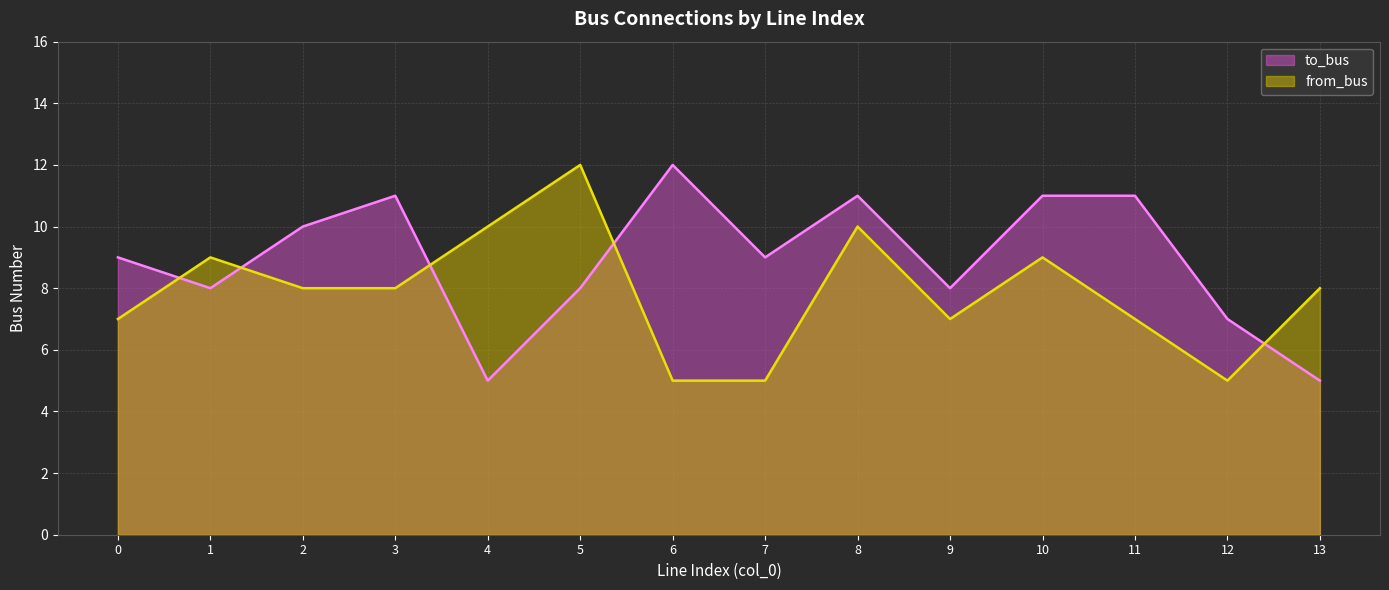

At how many categories does at least one series exceed 8?

11